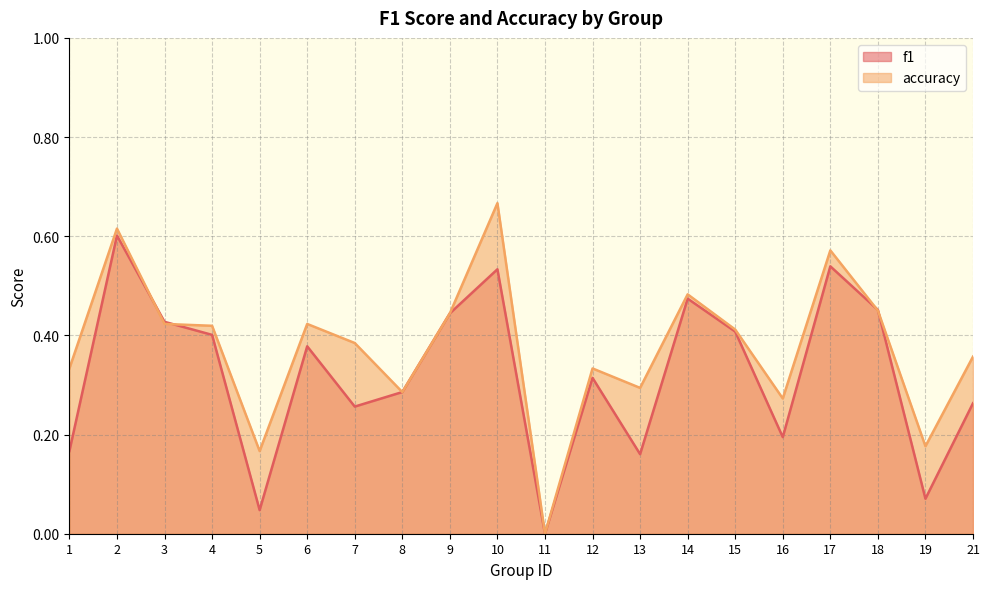

After their last crossing, which series has the higher values: f1 or accuracy?

accuracy